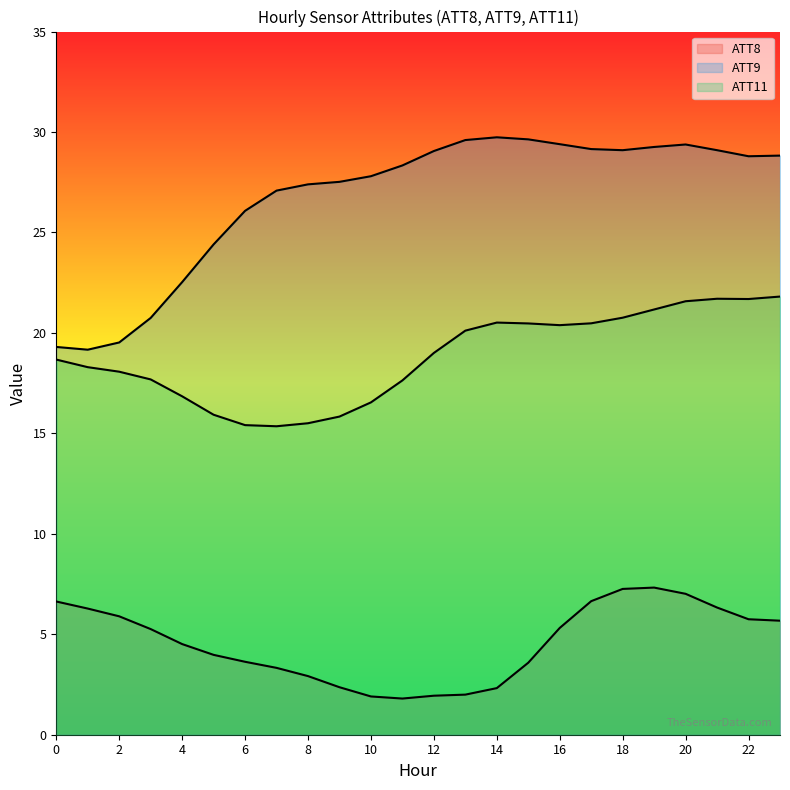

At 12, list the series in order from smallest to largest.

ATT8, ATT11, ATT9